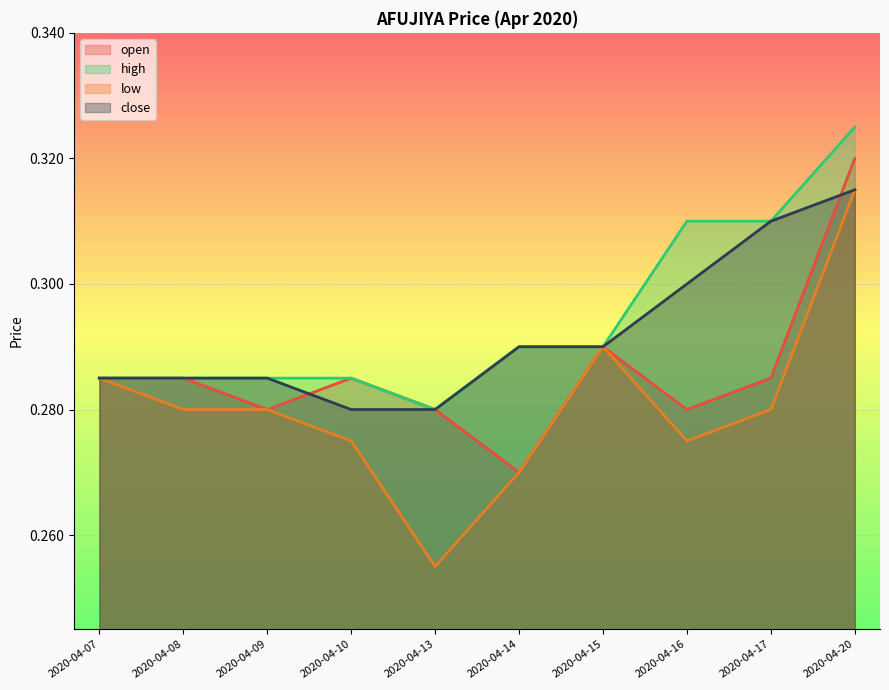

How many interior local valleys does the high series have?

1